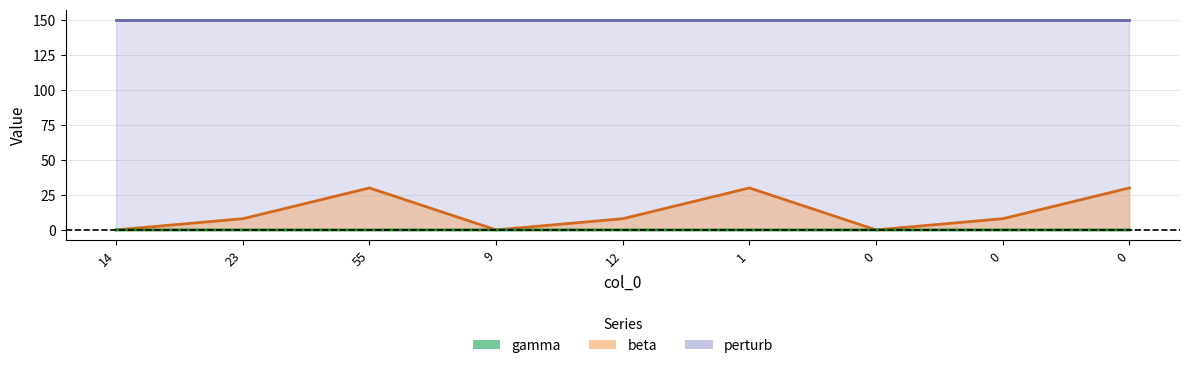

At which label does beta reach its peak?

55